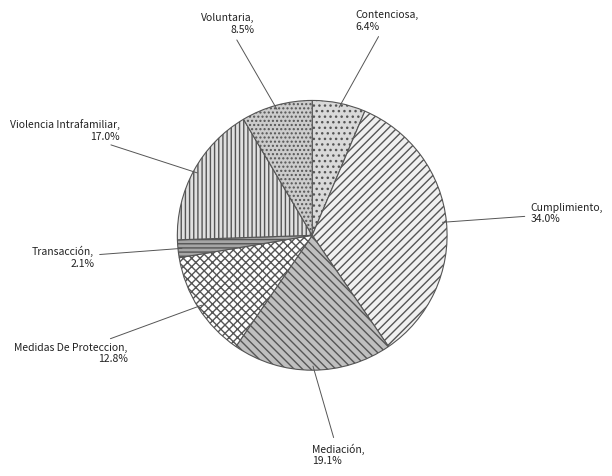

How many slices are in this pie chart?

7